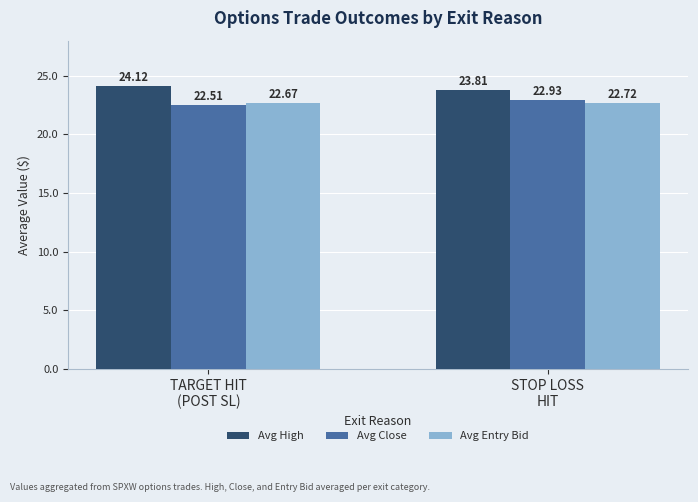

Is the value of Avg Close at TARGET HIT
(POST SL) greater than the value of Avg High at TARGET HIT
(POST SL)?

No